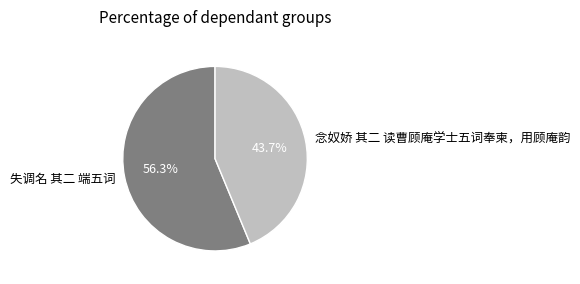

To the nearest percent, what is the combined percentage of 念奴娇 其二 读曹顾庵学士五词奉柬，用顾庵韵 and 失调名 其二 端五词?

100%